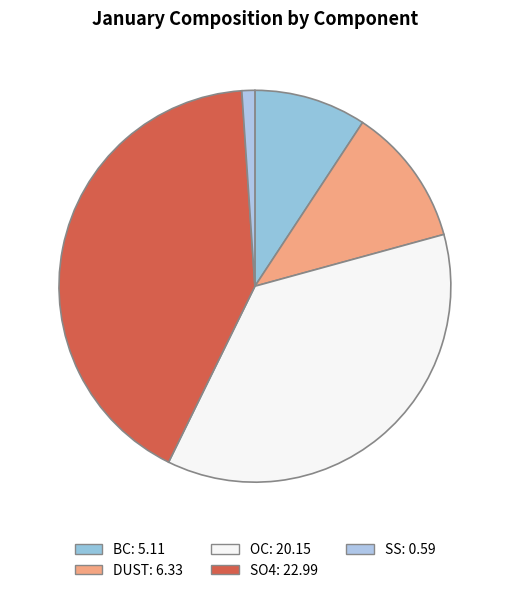

Count the number of slices in the pie.

5